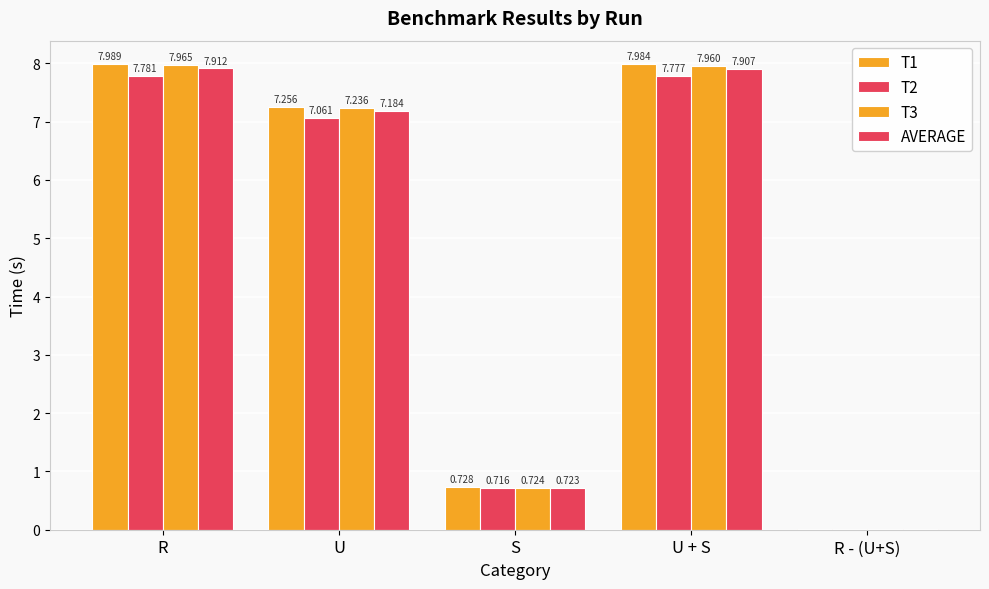

How many values in the T2 series exceed 7?

3